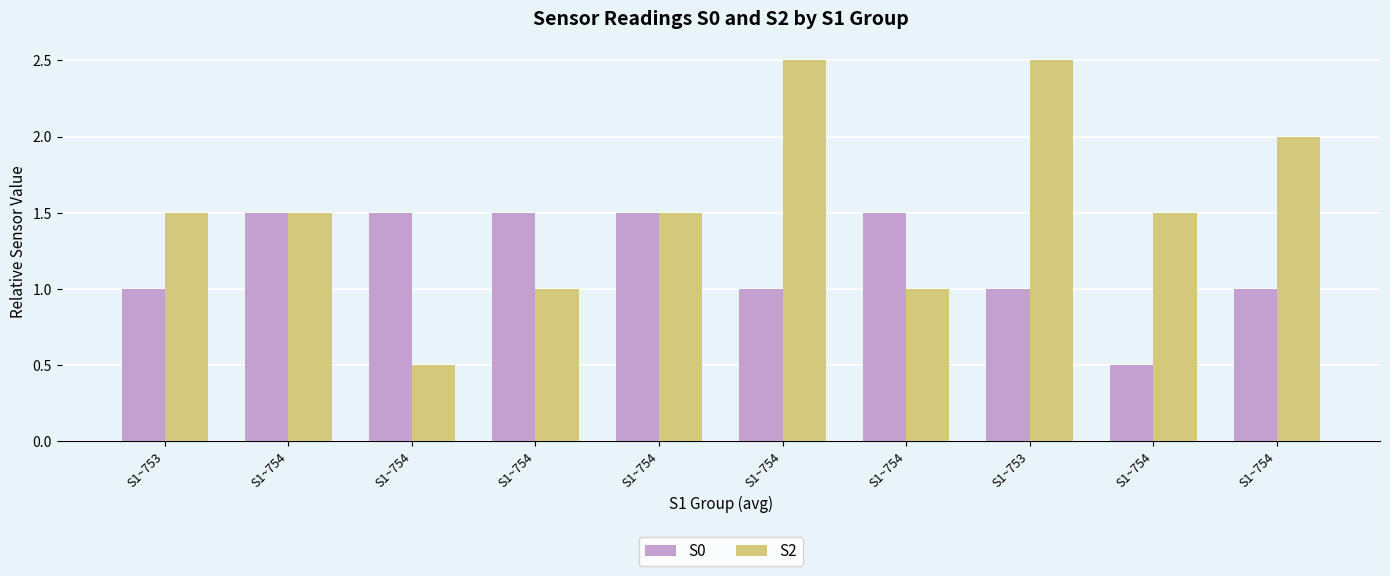

Count the number of categories in the chart.

10